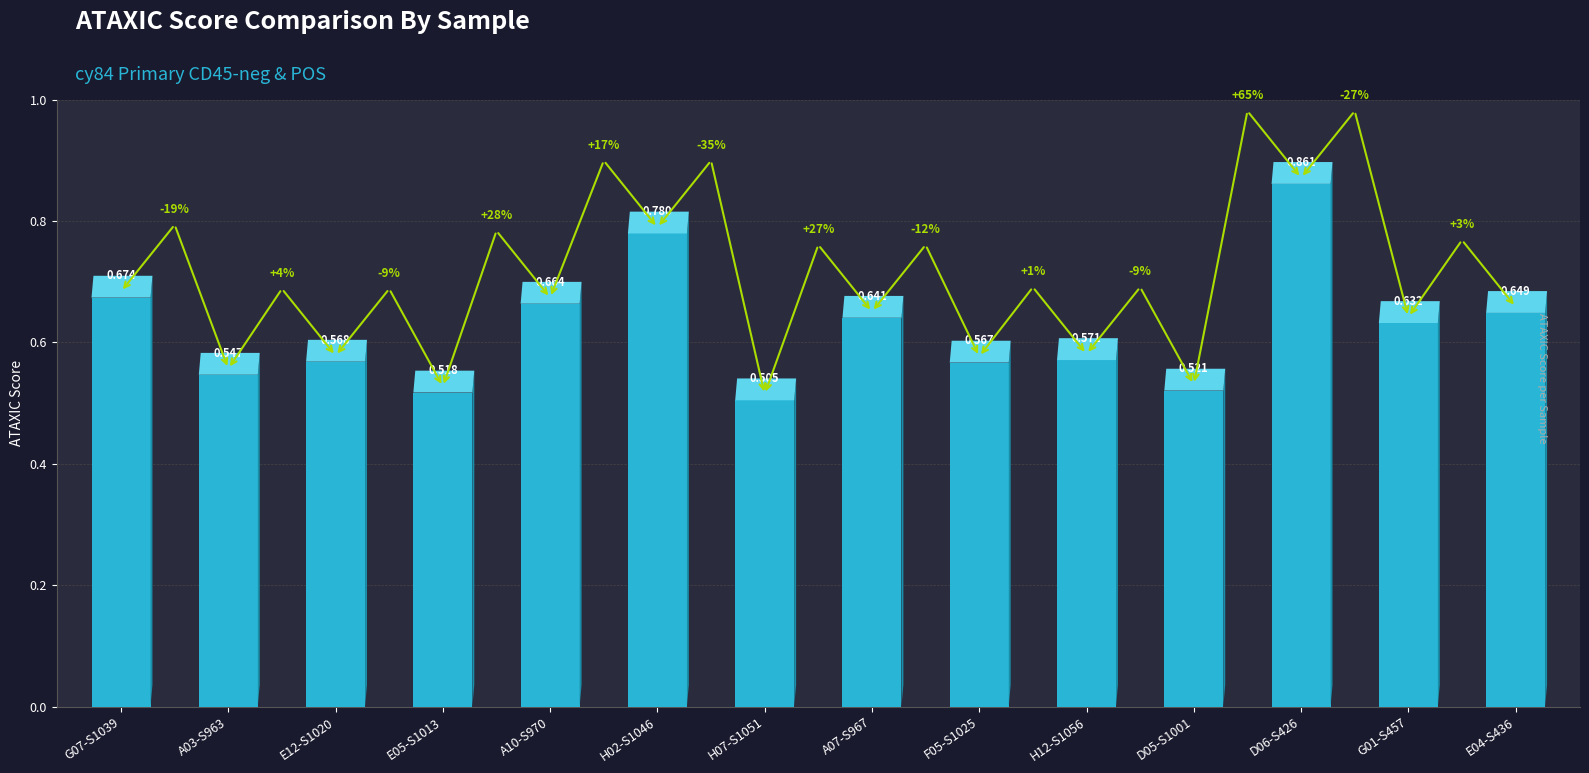

Are the bars horizontal?

No